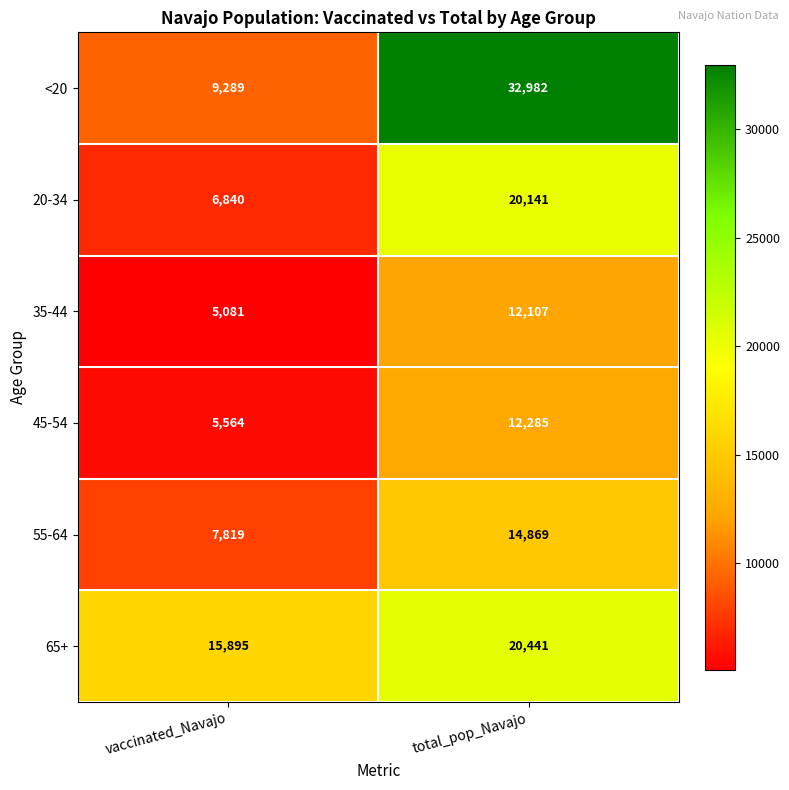

What is the sum of the 45-54 values at vaccinated_Navajo and total_pop_Navajo?

17849